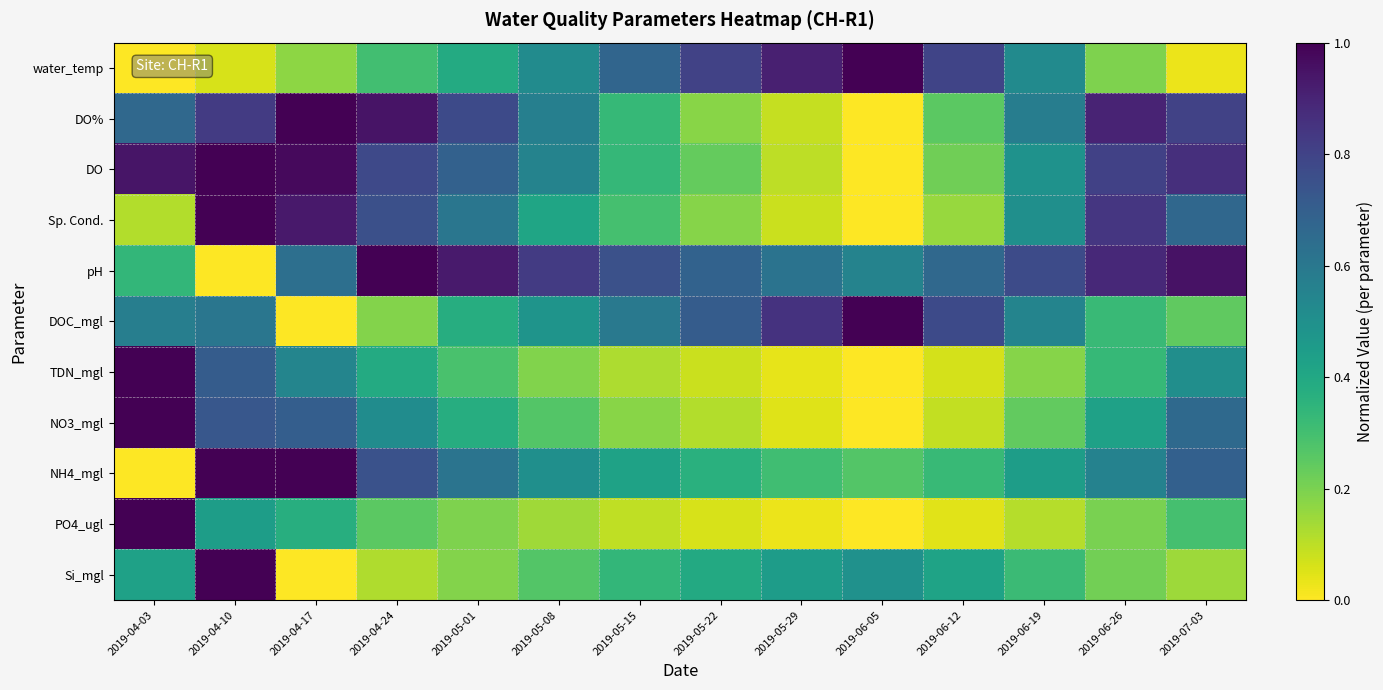

How many data points does each series have?

14